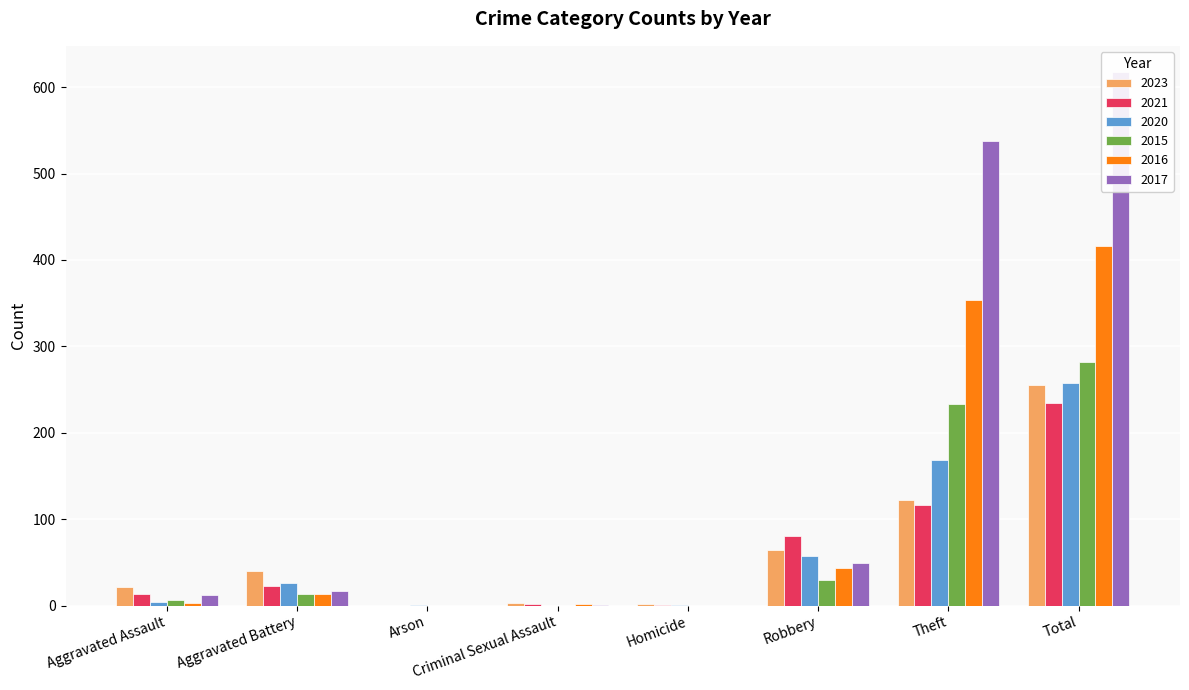

The 2016 series shows 3 at Criminal Sexual Assault. True or false?

False